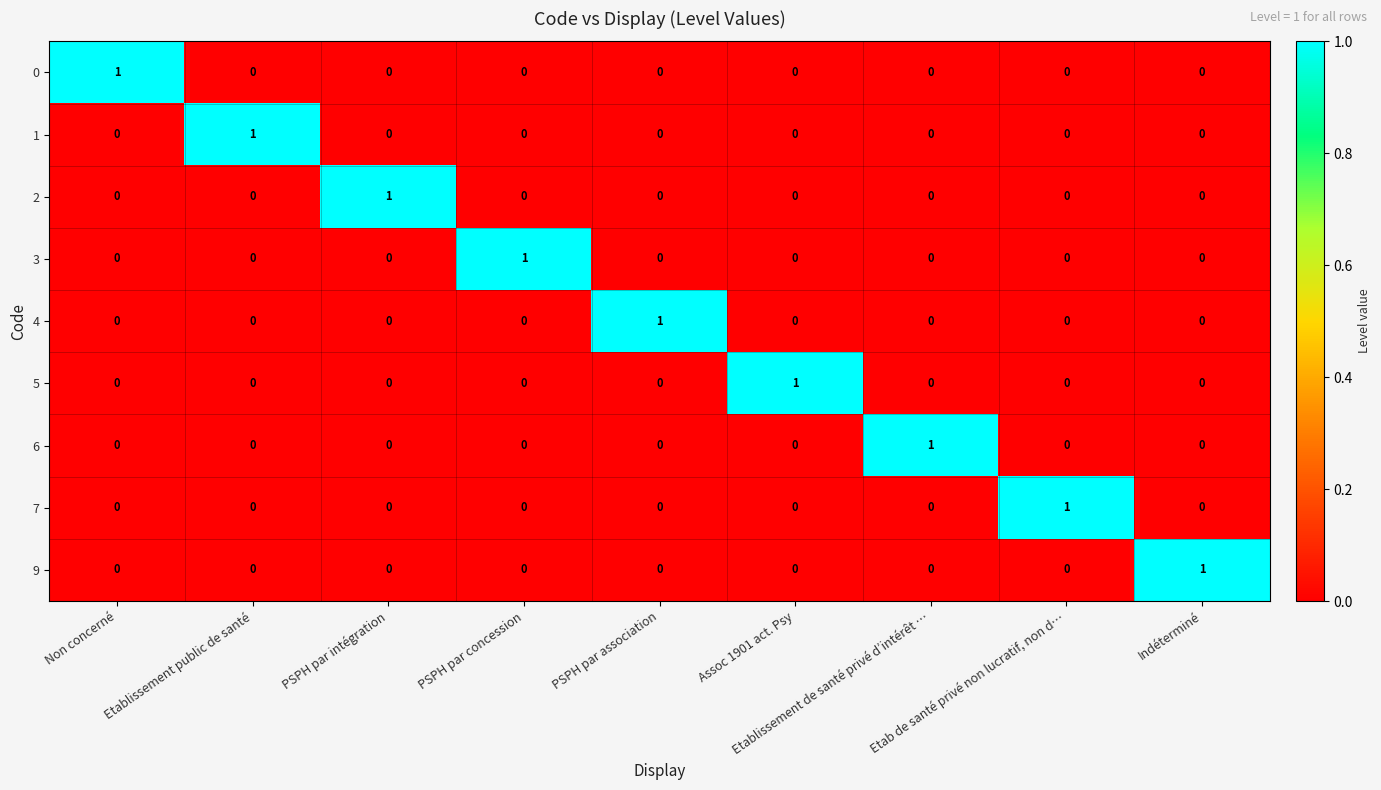

How many 9 values are between 0 and 1?

9